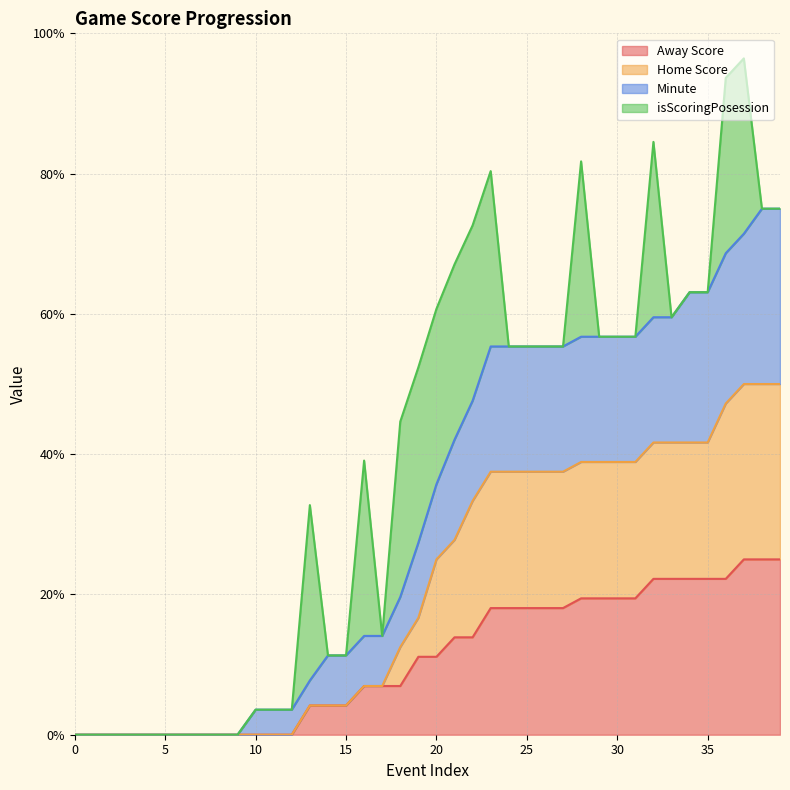

Which has a higher value, 30 or 19?

30